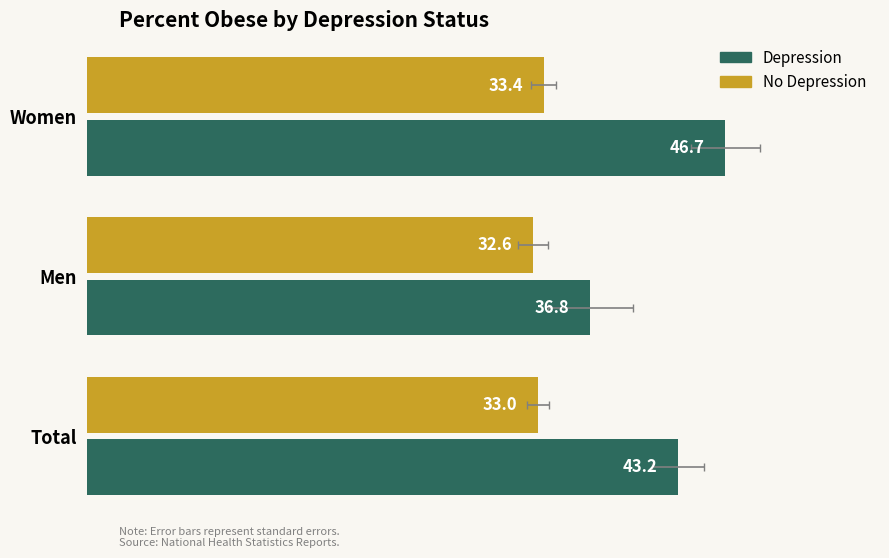

What are all the series names shown in the legend?

No Depression, Depression